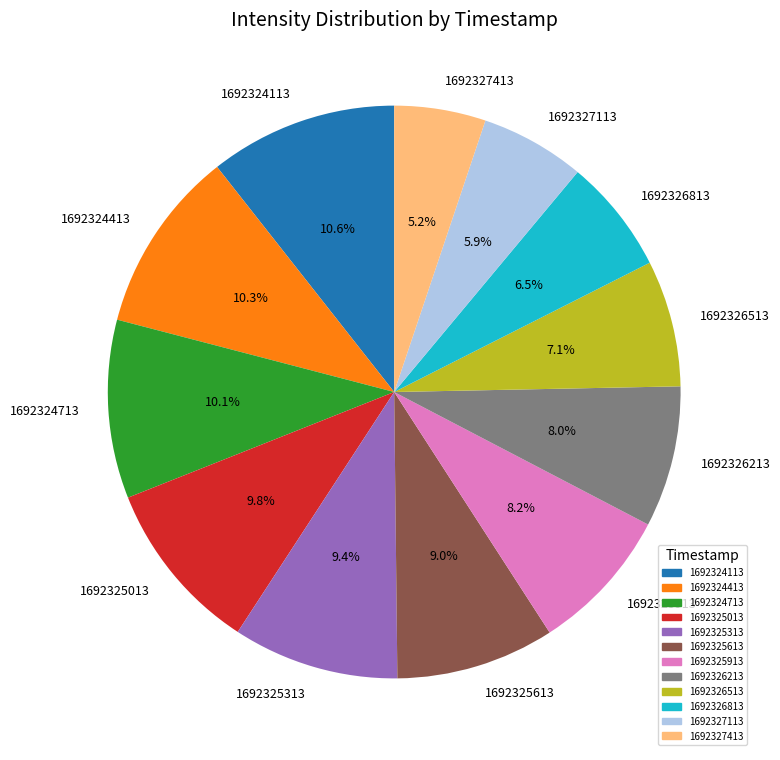

Between 1692326213 and 1692324113, which is larger?

1692324113